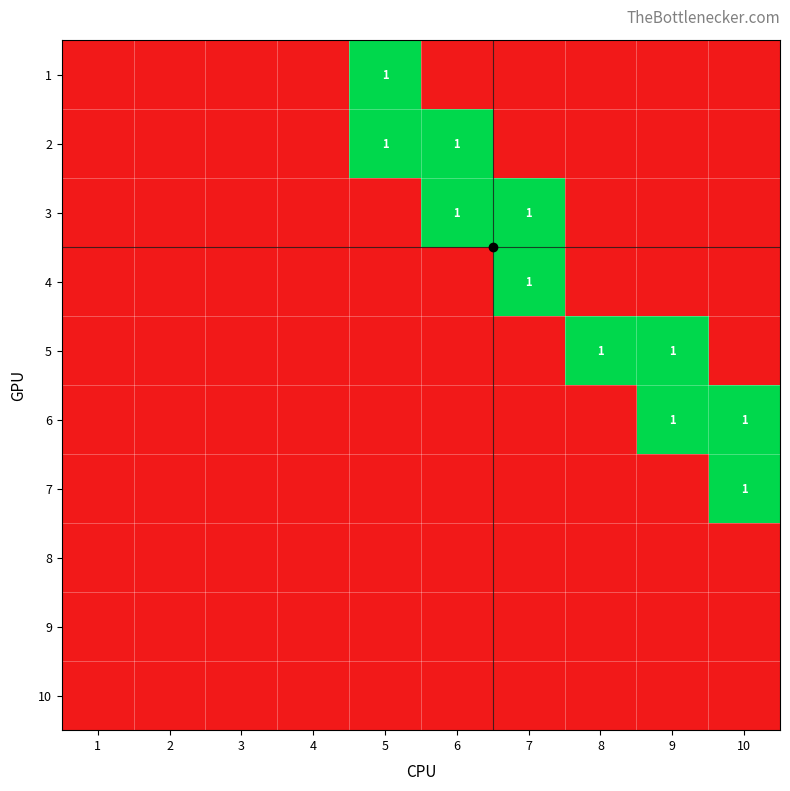

Is the value of 10 at 6 greater than the value of 9 at 3?

No